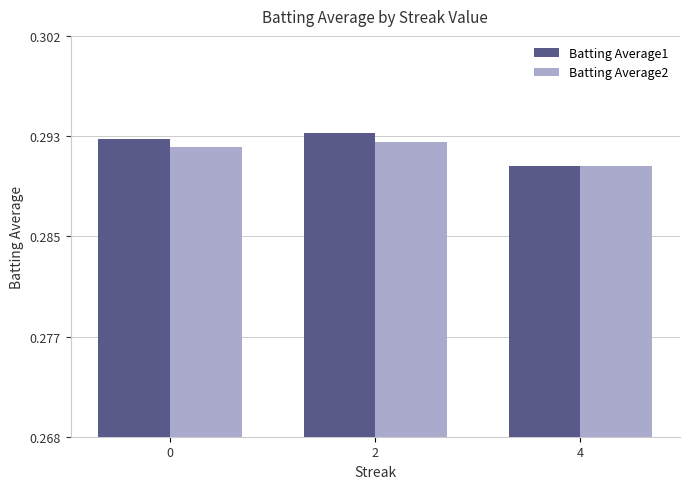

Which series has the widest spread of values?

Batting Average1